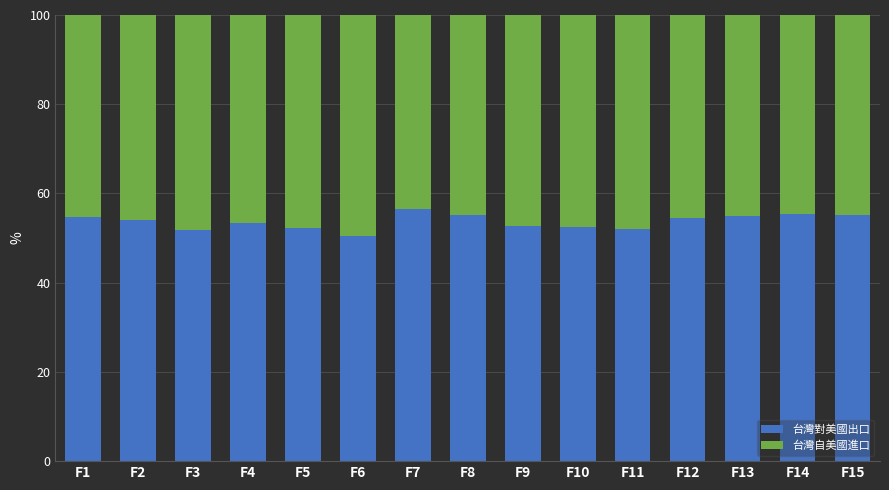

What is the total value across all series at F6?

100.0